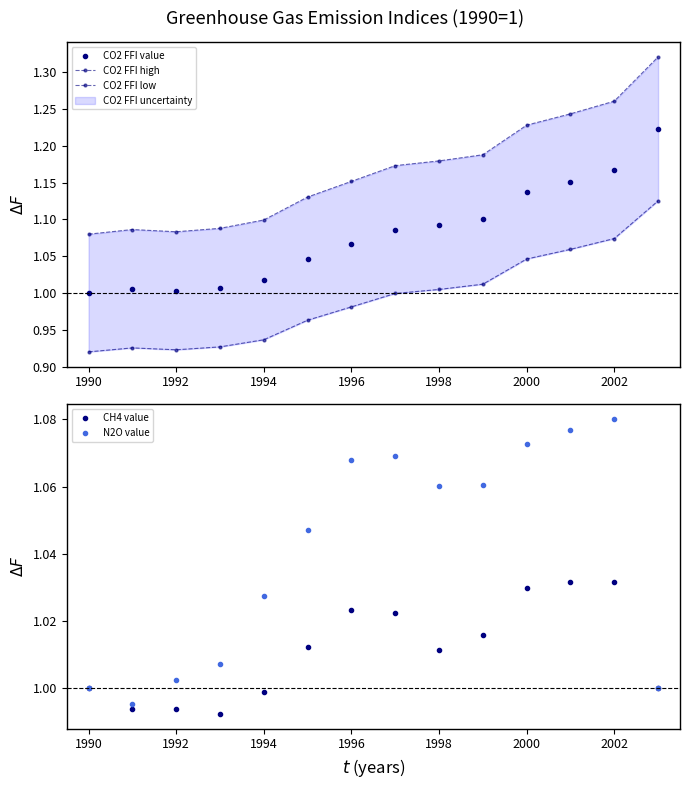

Reading left to right, what are all the values shown in this chart?

CO2 FFI value: 1.0	1.0	1.0	1.0	1.0	1.0	1.1	1.1	1.1	1.1	1.1	1.2	1.2	1.2
CO2 FFI high: 1.1	1.1	1.1	1.1	1.1	1.1	1.2	1.2	1.2	1.2	1.2	1.2	1.3	1.3
CO2 FFI low: 0.9	0.9	0.9	0.9	0.9	1.0	1.0	1.0	1.0	1.0	1.0	1.1	1.1	1.1
CH4 value: 1.0	1.0	1.0	1.0	1.0	1.0	1.0	1.0	1.0	1.0	1.0	1.0	1.0	1.0
N2O value: 1.0	1.0	1.0	1.0	1.0	1.0	1.1	1.1	1.1	1.1	1.1	1.1	1.1	1.0